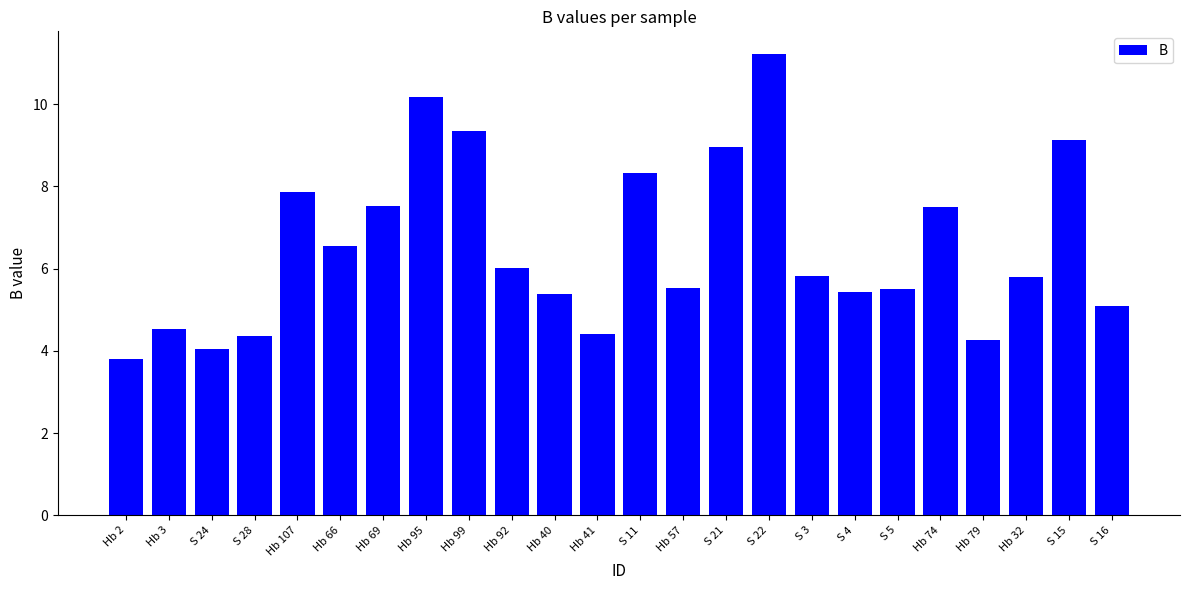

What is the maximum value shown in the chart?

11.2